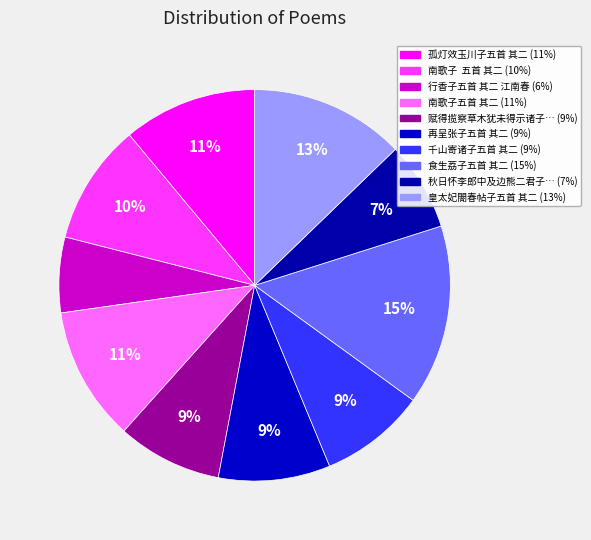

How many slices are in this pie chart?

10